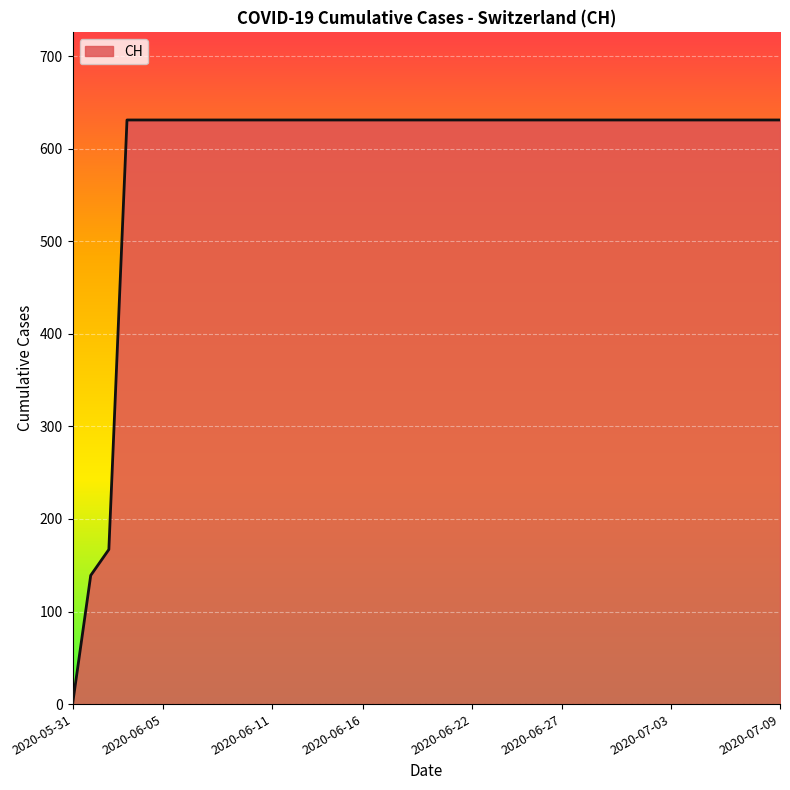

What is the greatest value displayed?

631